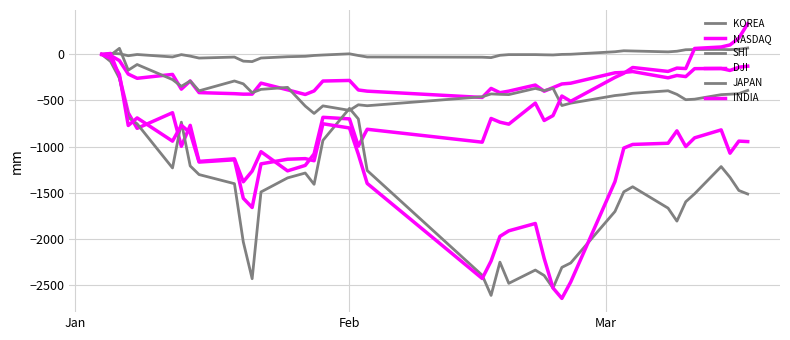

Does the chart display data point markers on the line(s)?

No